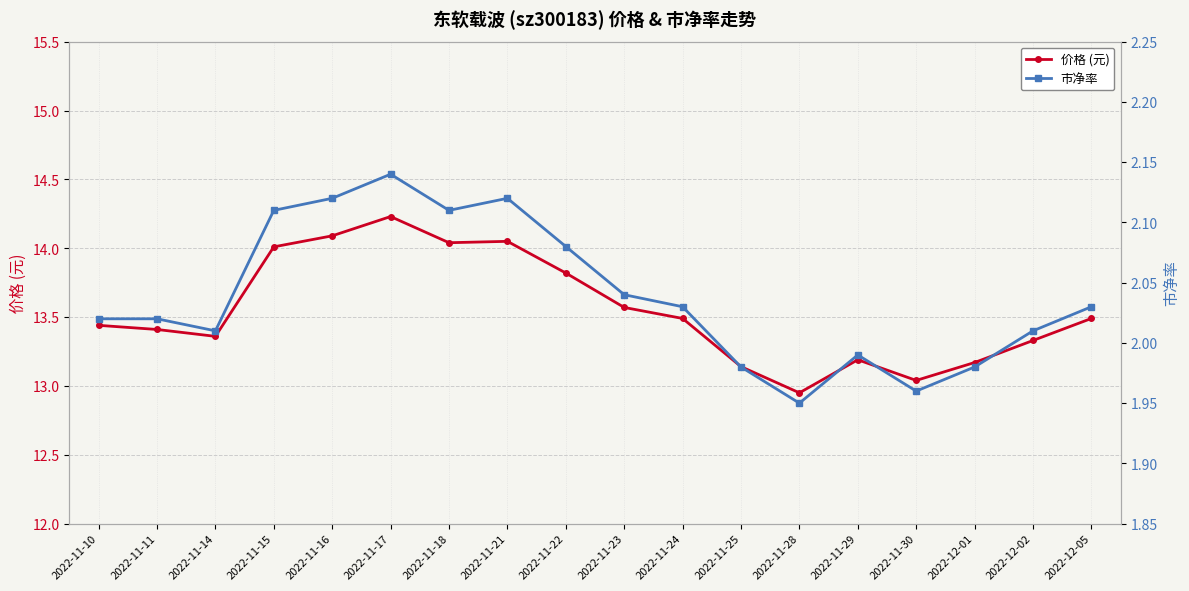

How many data points in 市净率 are above 2?

13